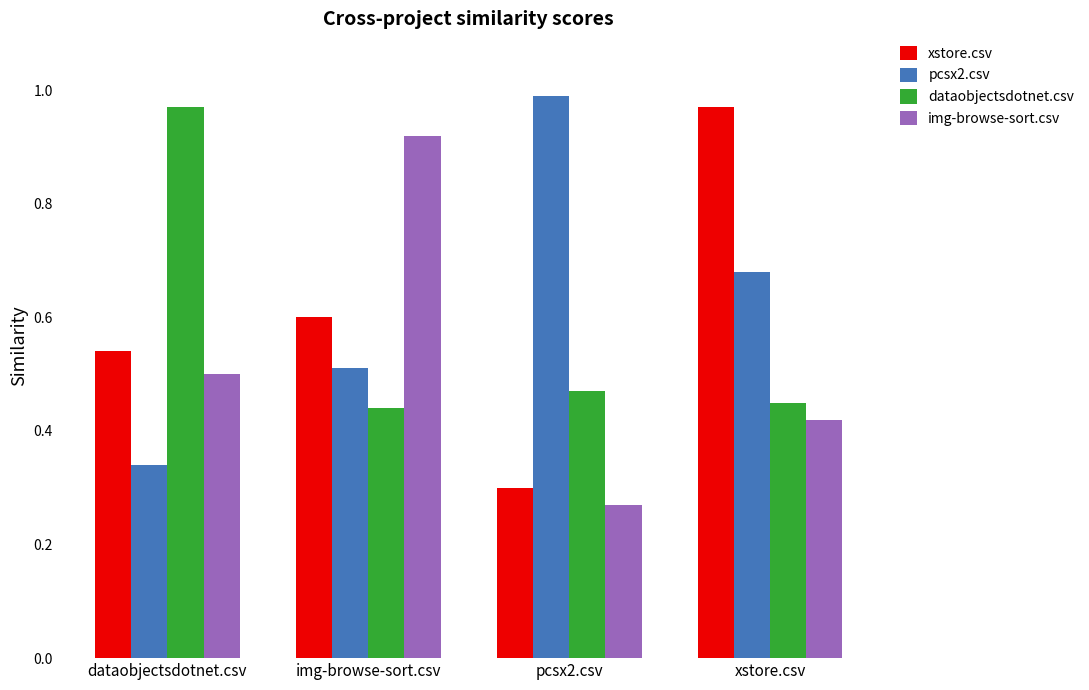

What is the total value across all series at pcsx2.csv?

2.0